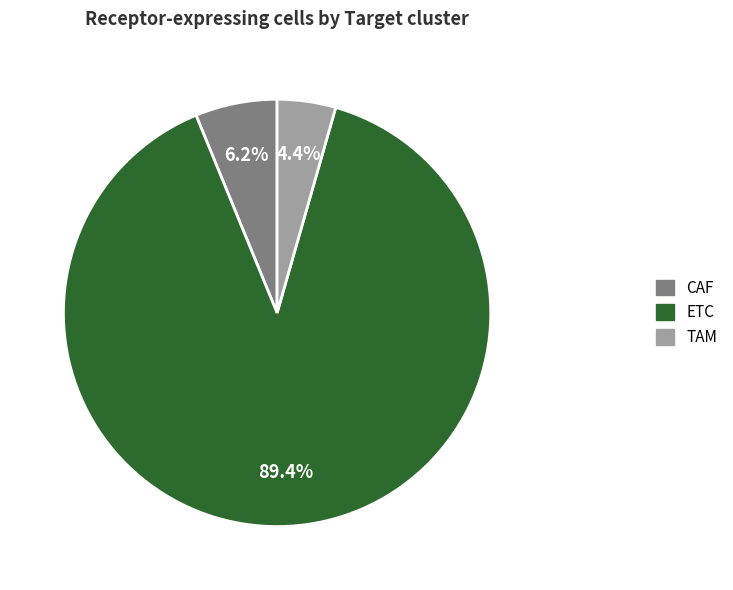

To the nearest percent, what is the difference between the ETC and CAF slice percentages?

83%